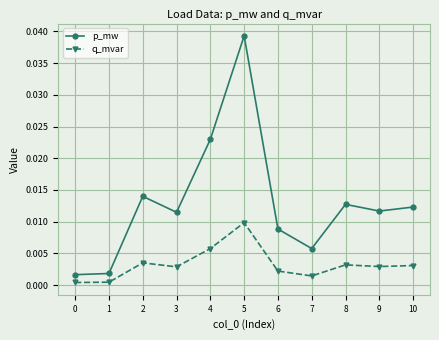

True or false: p_mw and q_mvar intersect in this chart.

False